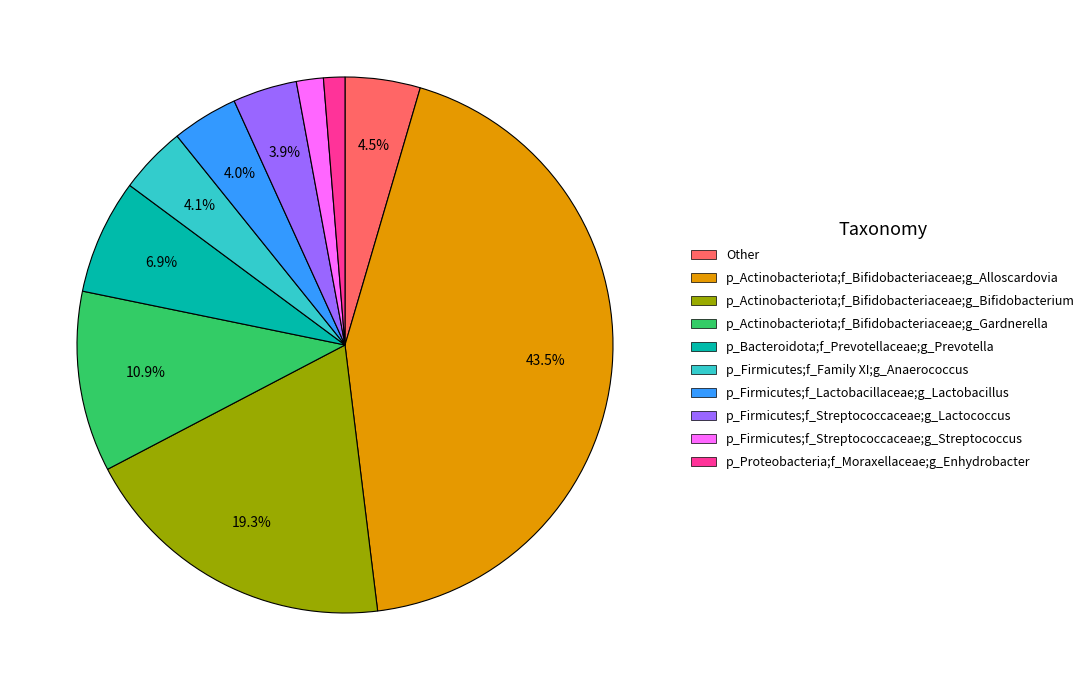

Is there any slice that represents more than half of the pie?

No